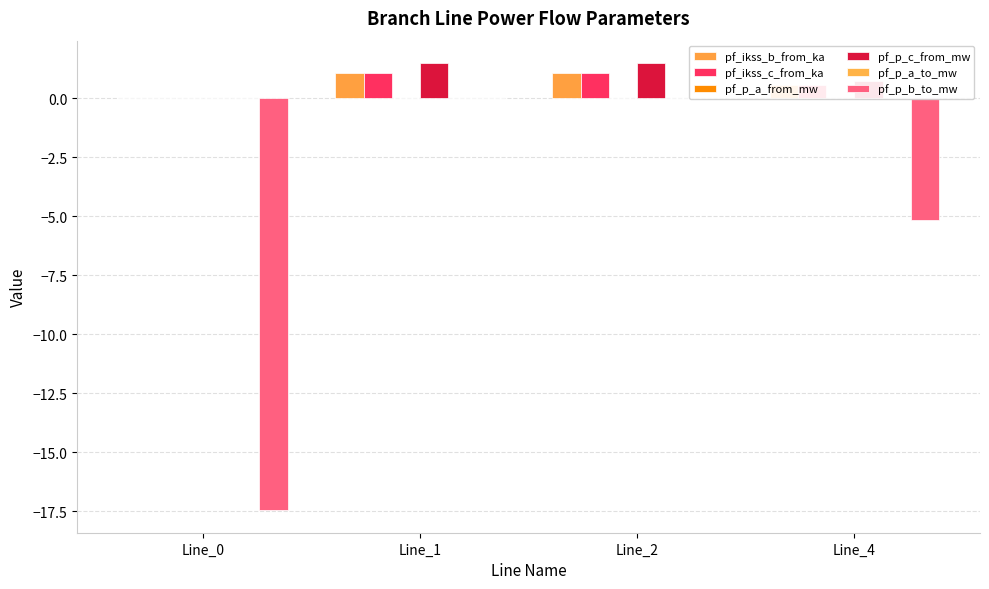

True or false: pf_p_b_to_mw has a value of -6.3 at Line_0.

False